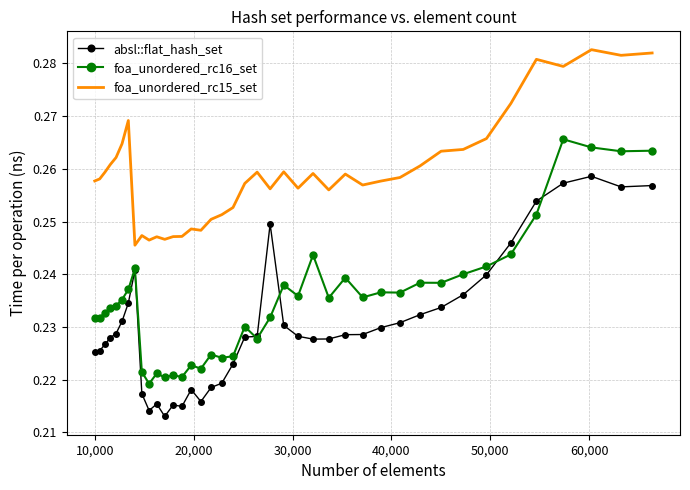

Which series has the largest total across all categories?

foa_unordered_rc15_set